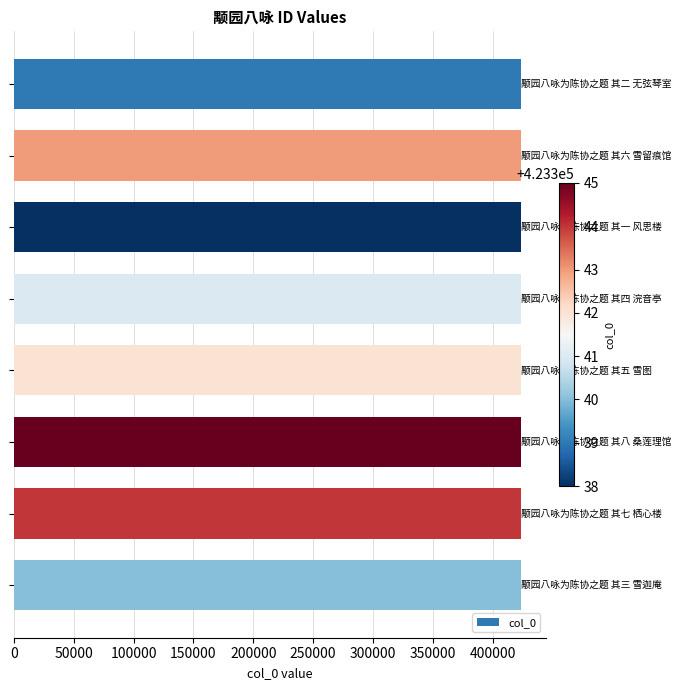

What is the value of the 3rd bar from the top?

423338